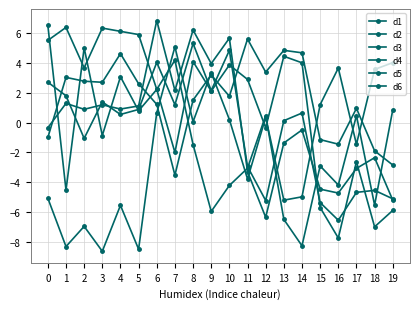

How many positive values does the d1 series have?

13